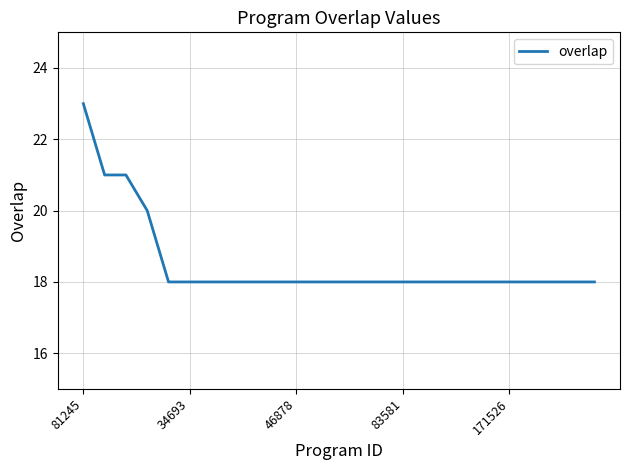

What is the maximum value shown in the chart?

23